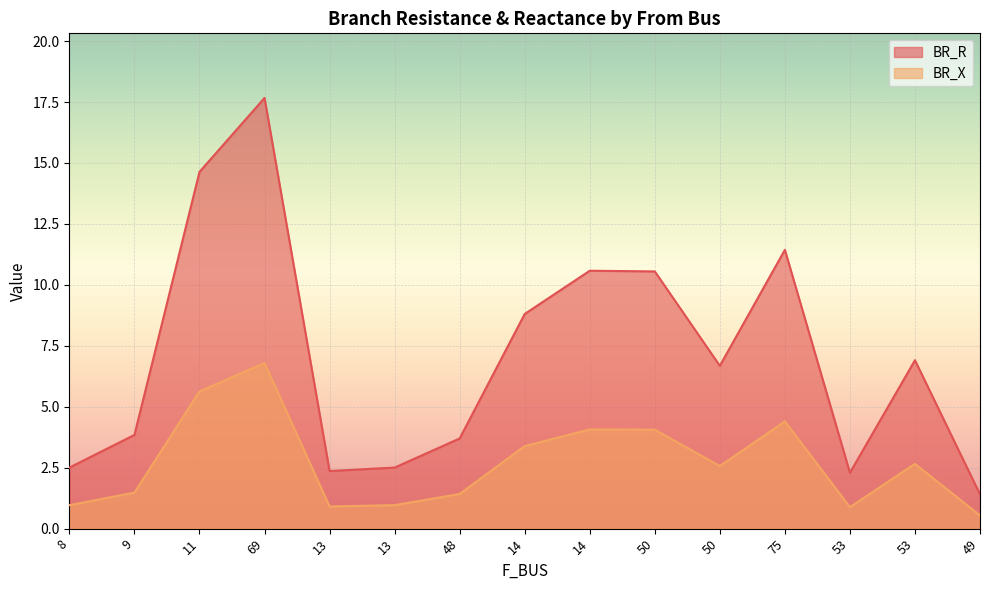

True or false: BR_R and BR_X intersect in this chart.

False